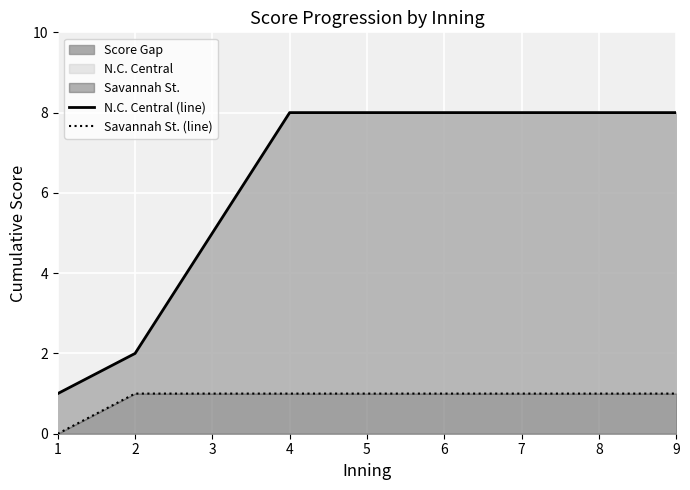

True or false: N.C. Central (line) and Savannah St. (line) cross at least once.

False